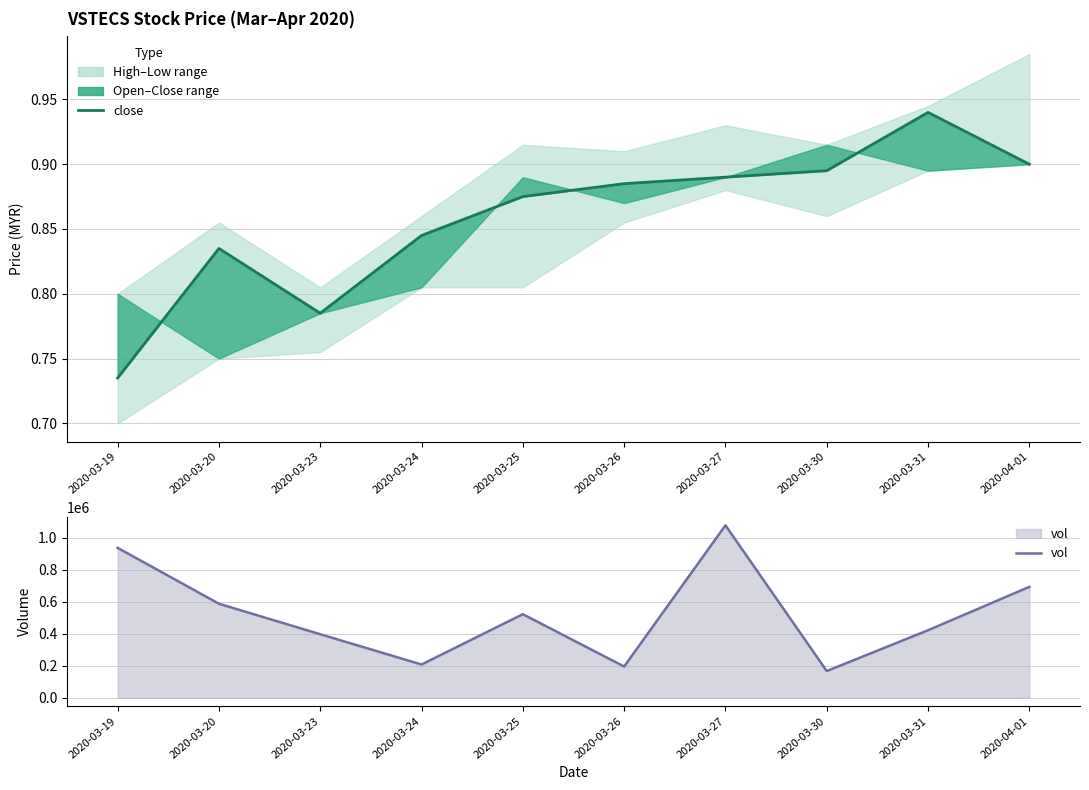

What is the sum of the close values at 2020-03-25 and 2020-03-31?

1.8